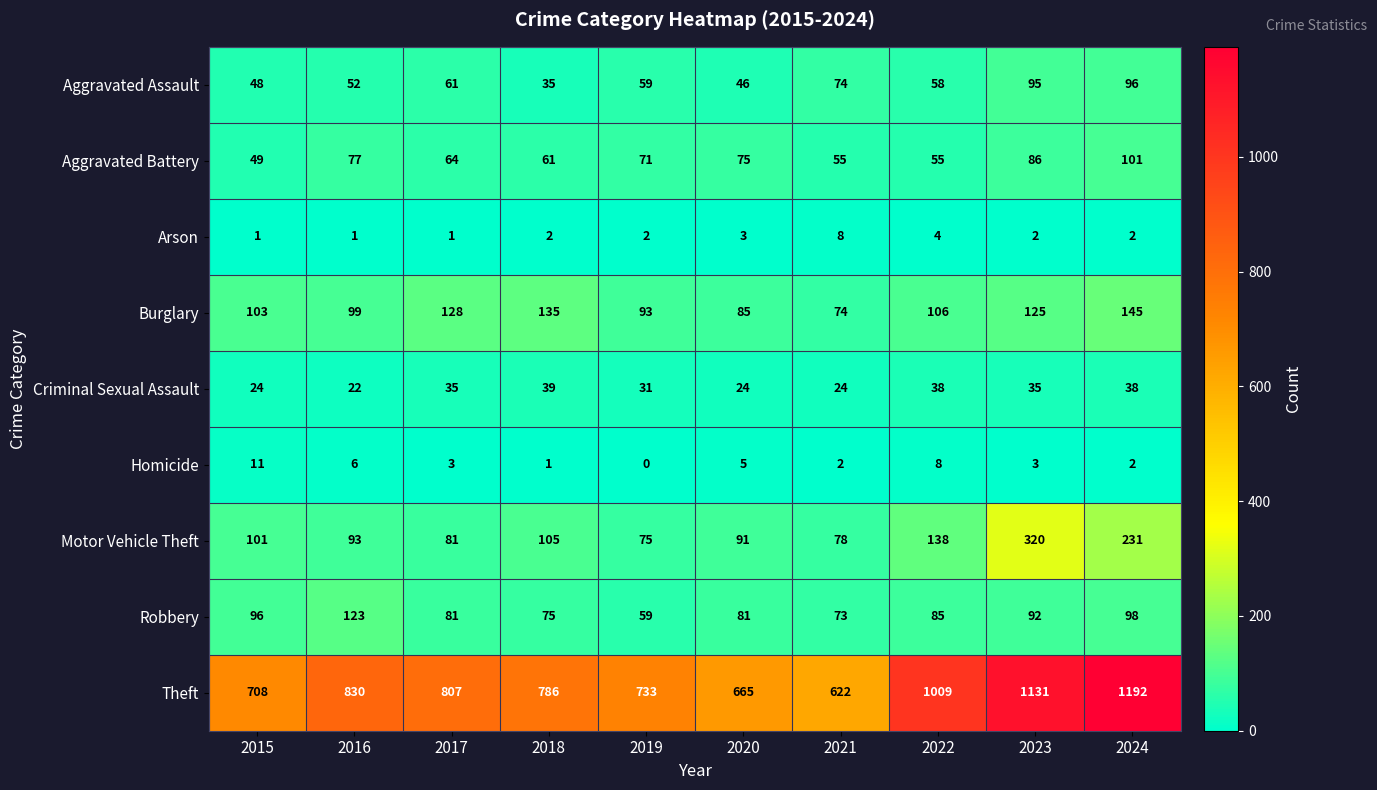

At which category is the sum across all series the highest?

2024